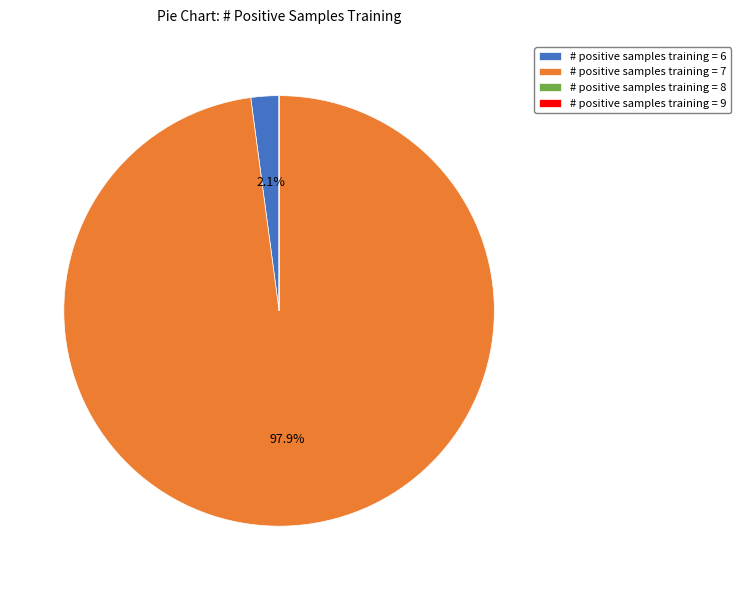

What is the majority slice?

# positive samples training = 7